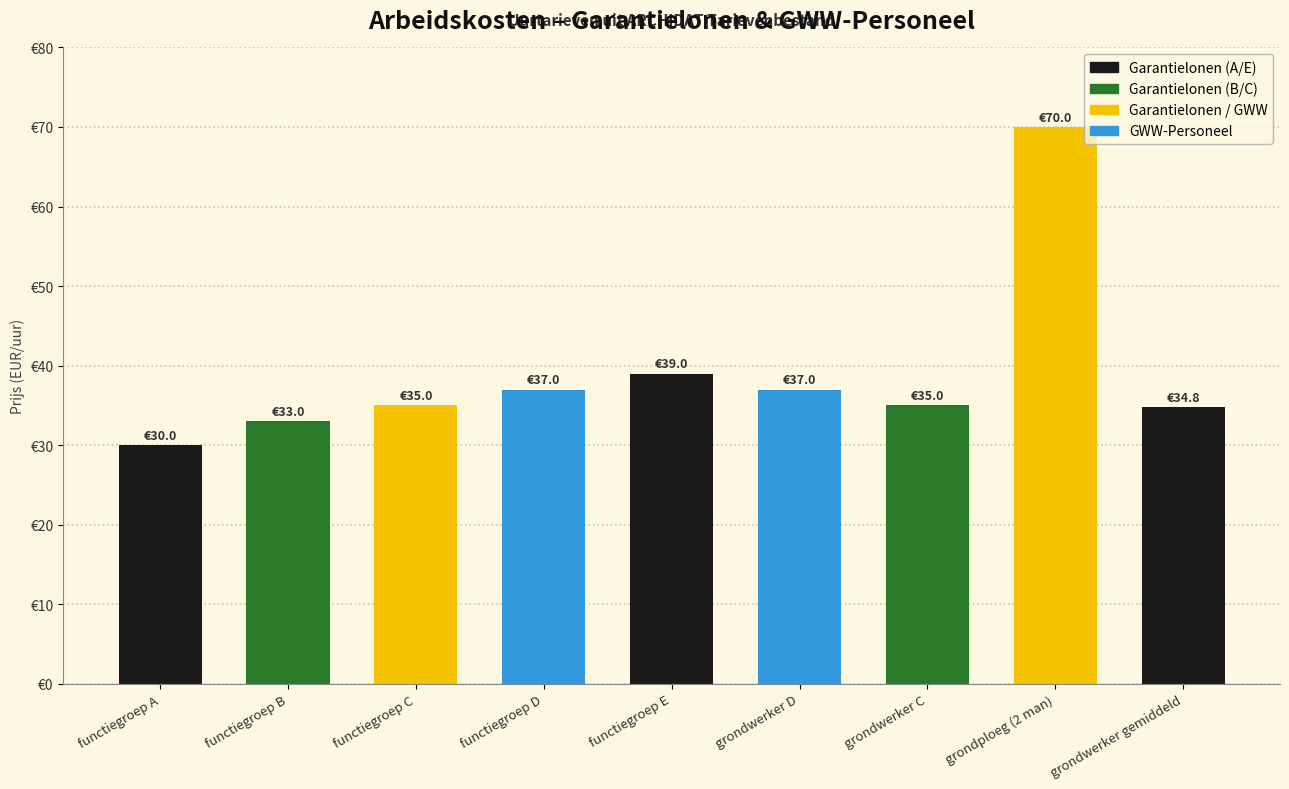

What is the smallest value displayed?

30.0